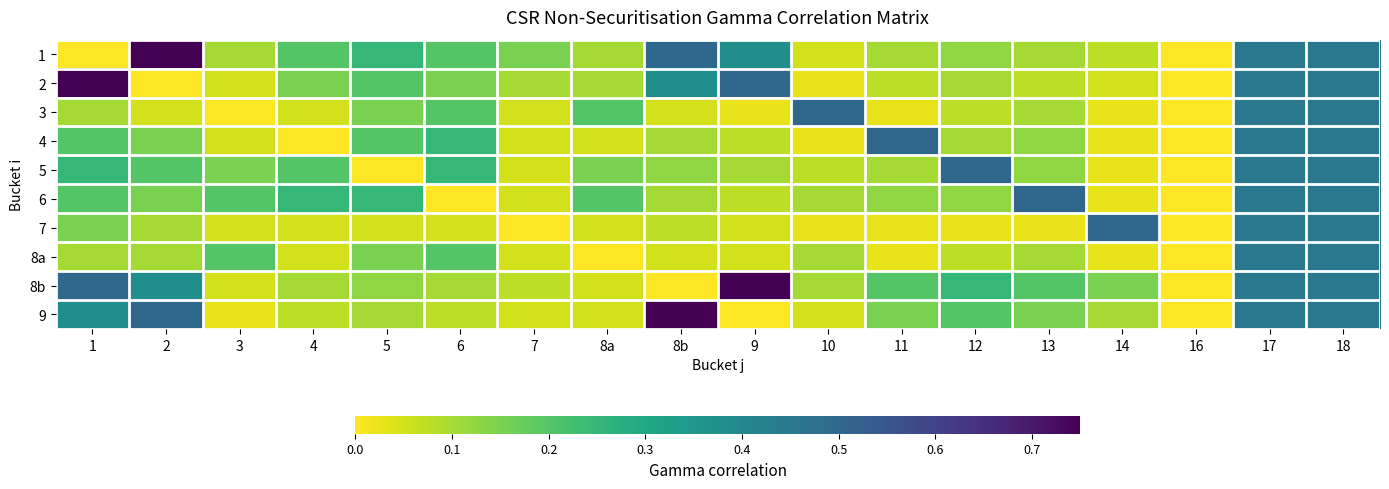

What is the spread (max minus min) of values at 2?

0.8